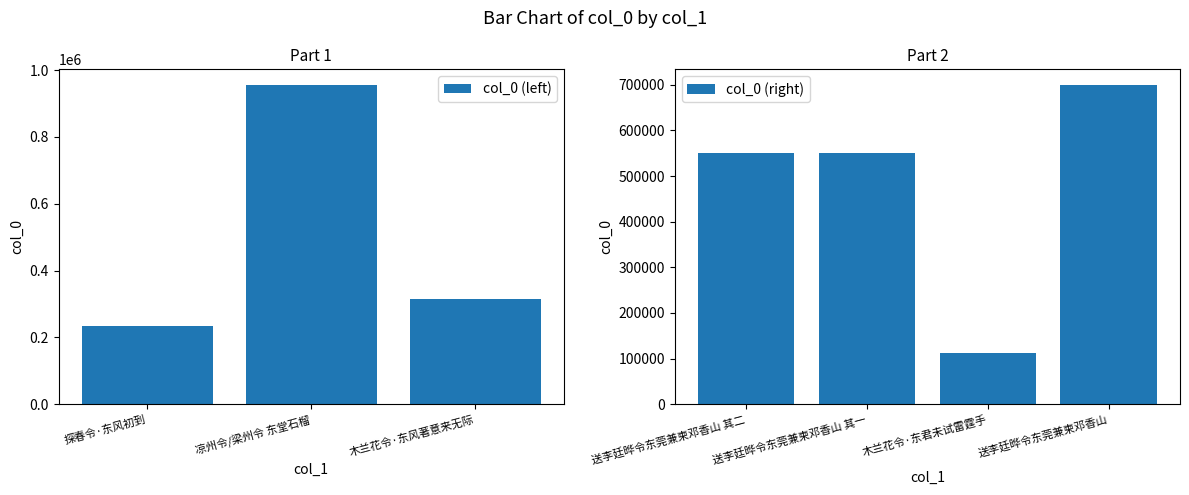

What is the value of the 6th bar from the left?

113246